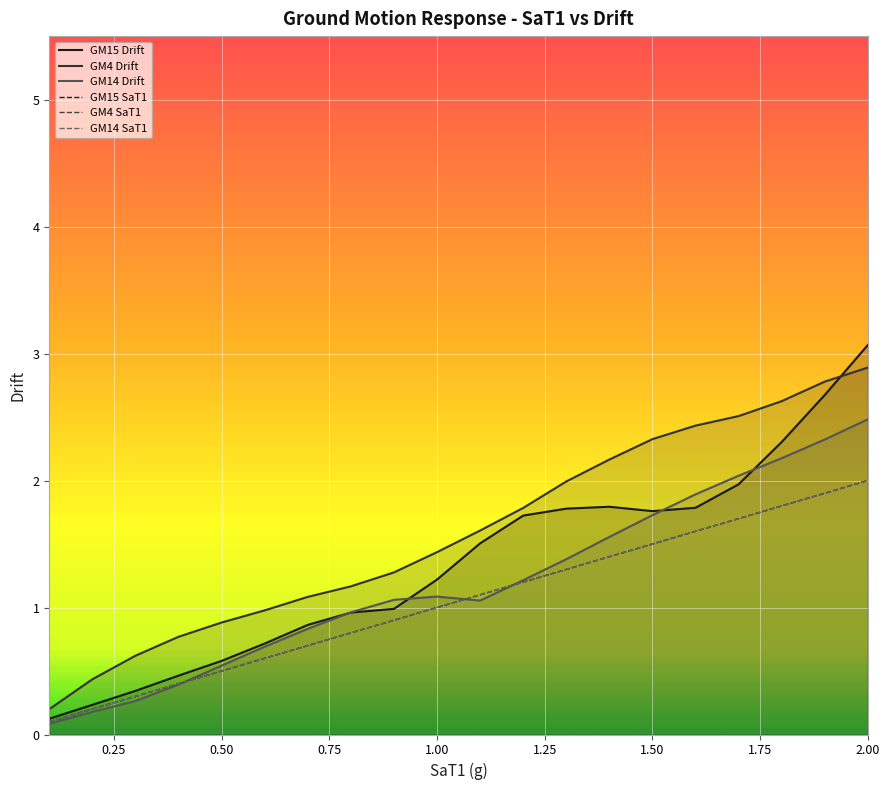

Does the chart display data point markers on the line(s)?

No